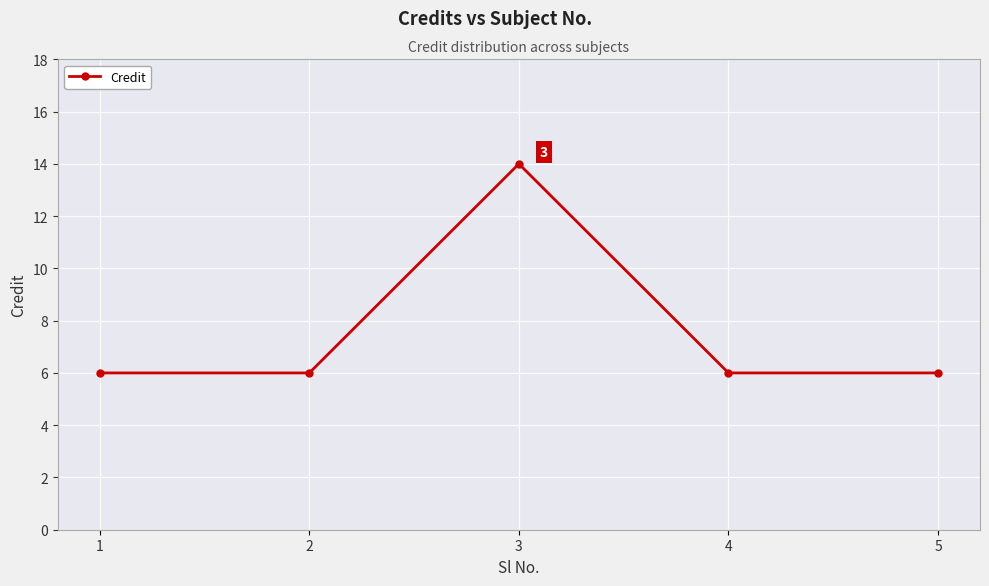

How many lines are shown in the chart?

1